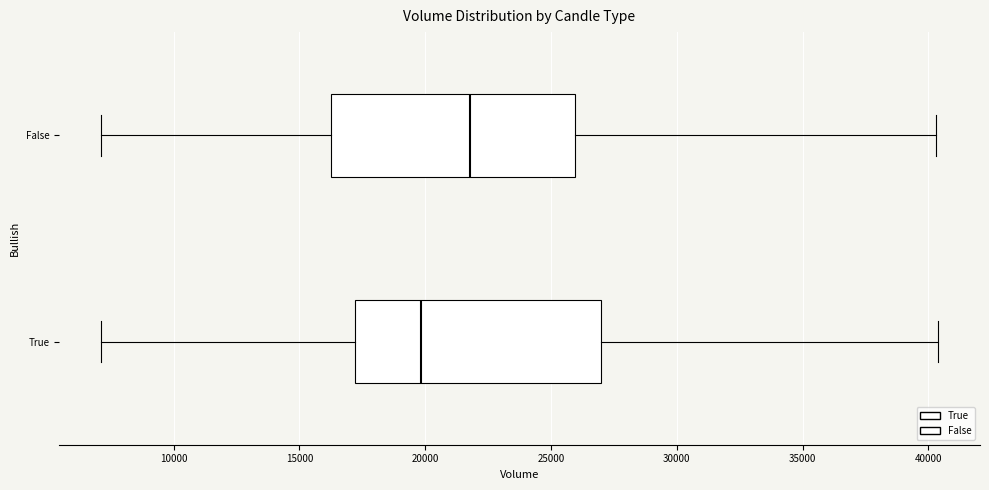

Where is the left edge of the box for False on the x-axis? The values are not printed on the chart, so give them approximately, as read against the axis.

16500